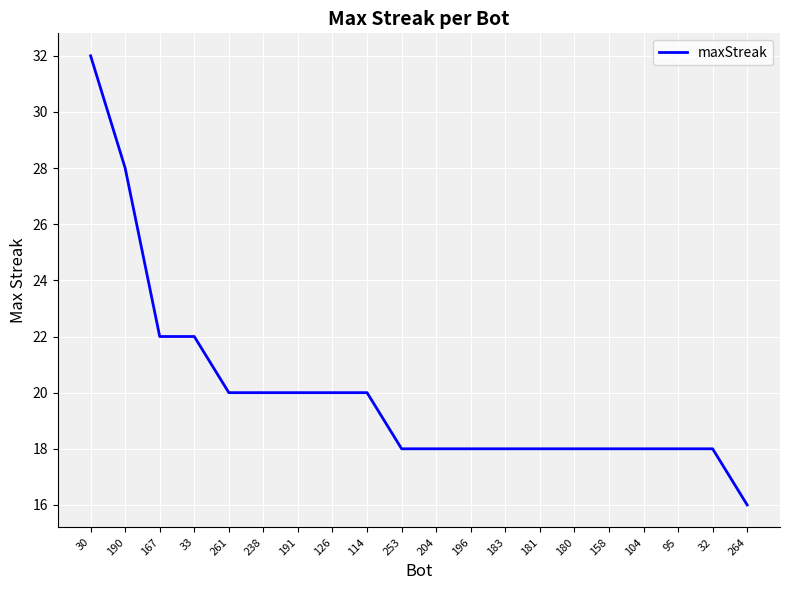

What is the average value?

20